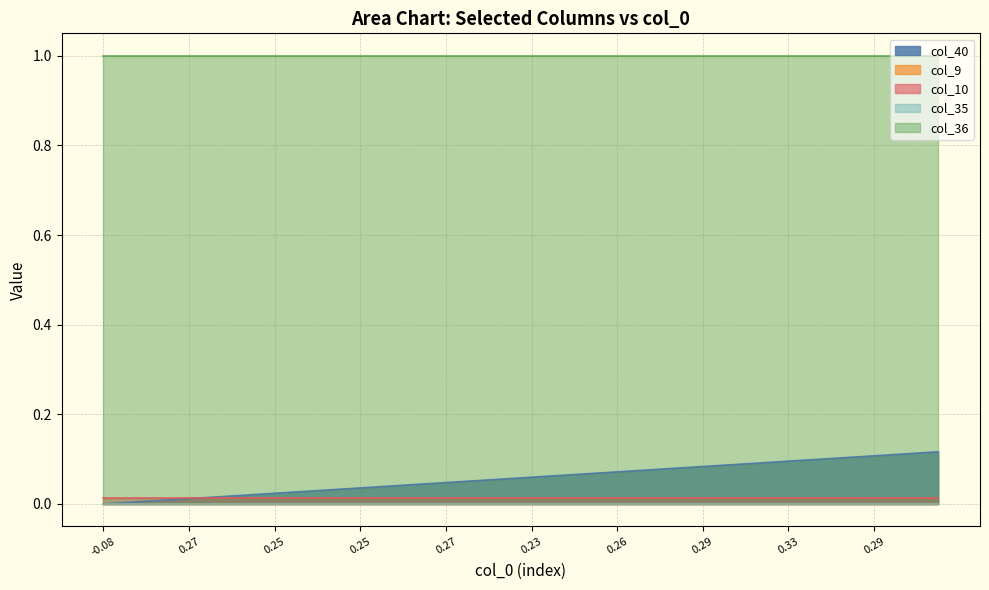

True or false: col_36 and col_9 cross at least once.

False